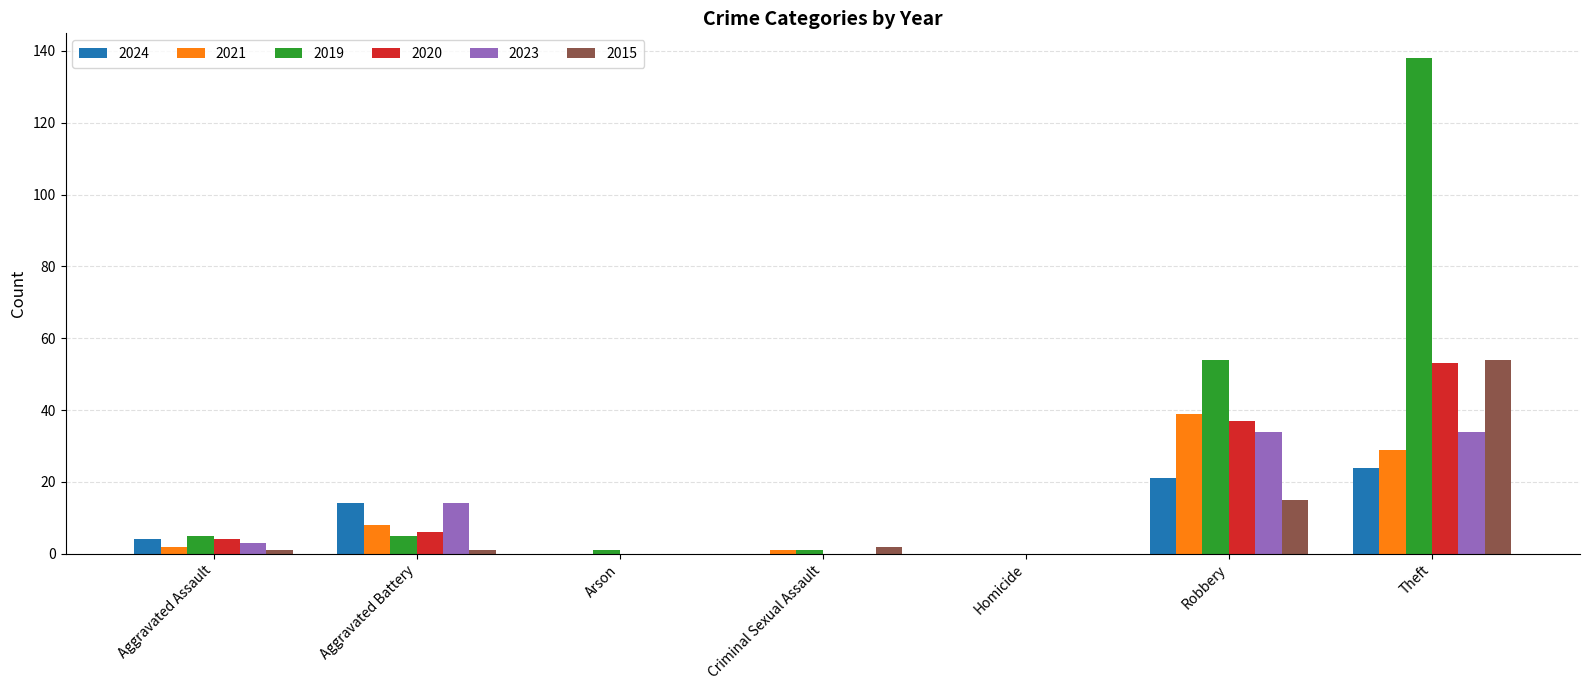

What is the sum of all 2023 values?

85